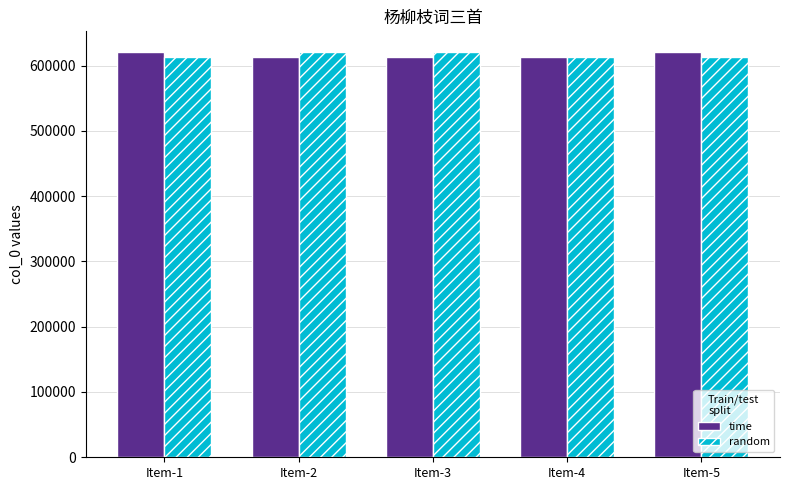

Read the time value at Item-1, to the nearest 10.

621390